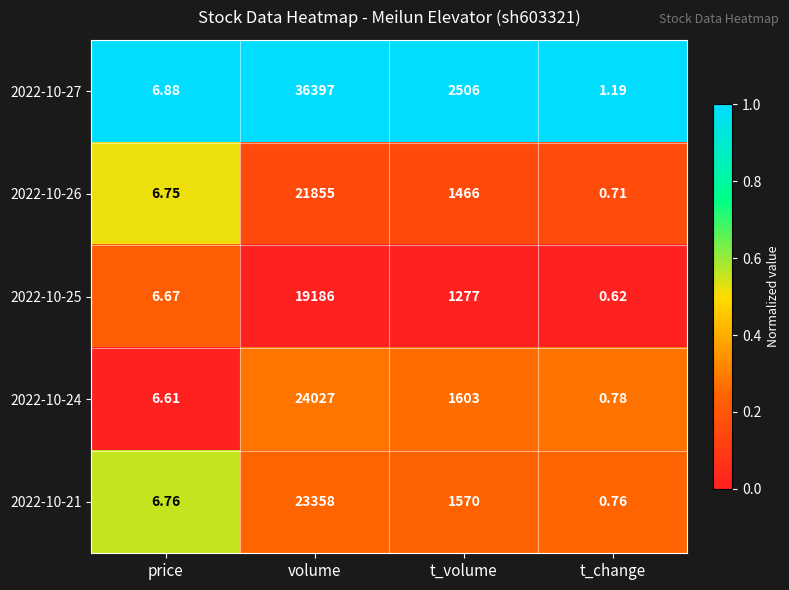

Between t_volume and t_change, which series saw the biggest shift?

2022-10-27